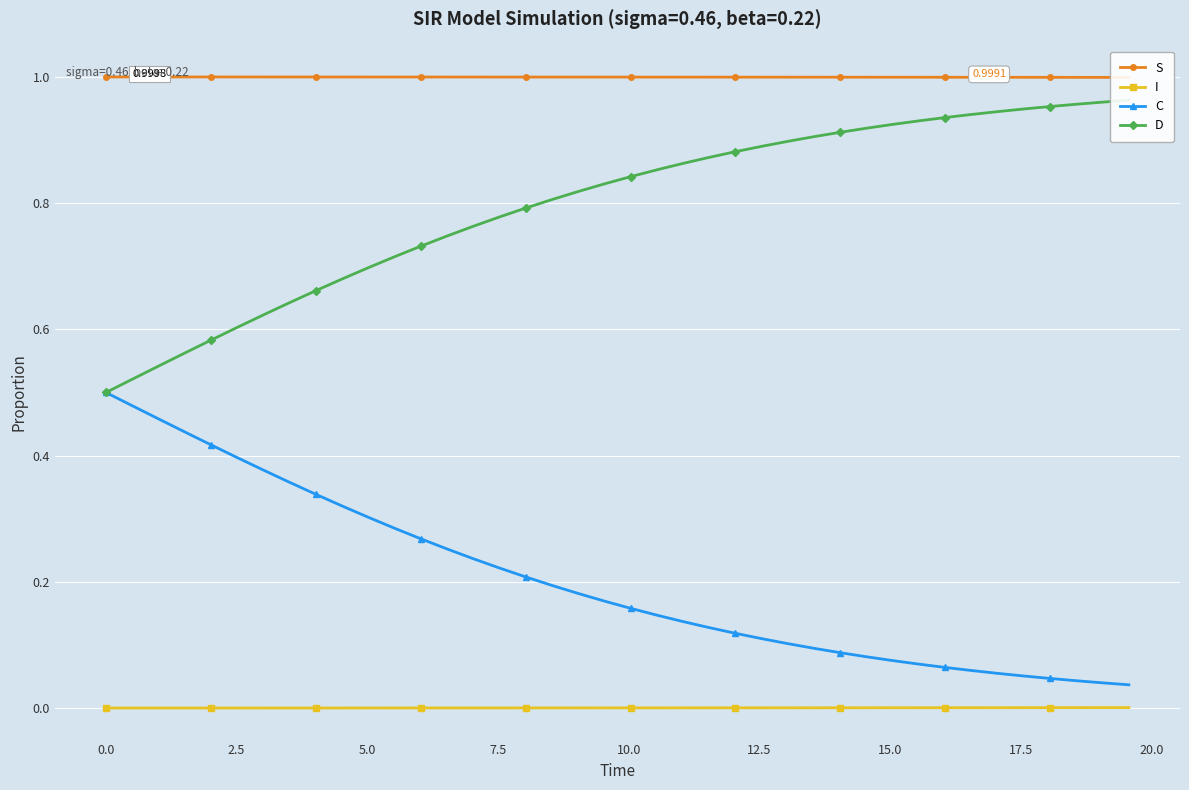

Which series has the largest range (max minus min)?

C